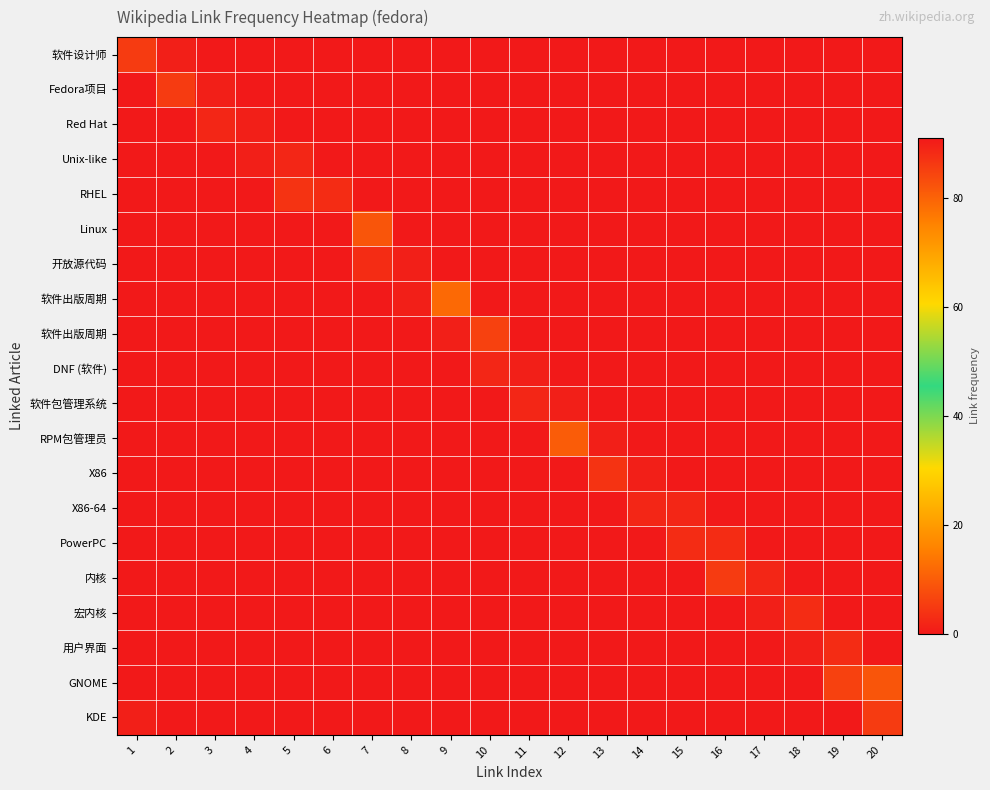

How many series are shown in this chart?

20